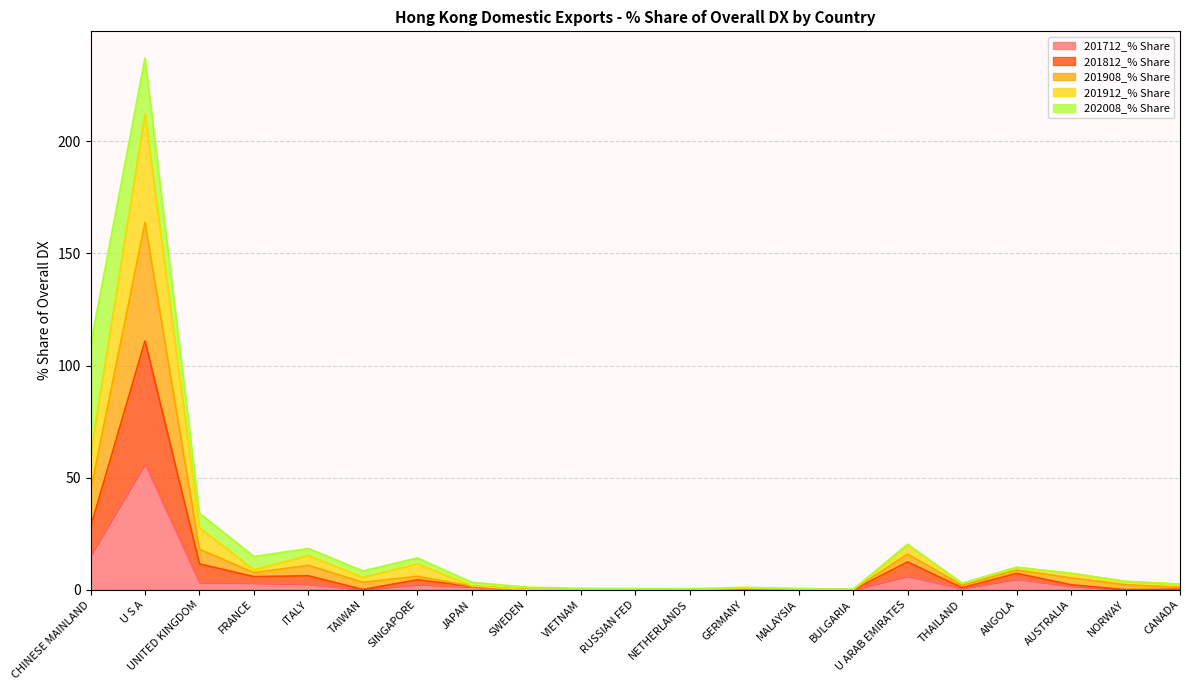

How many values in the 201812_% Share series exceed 0?

17